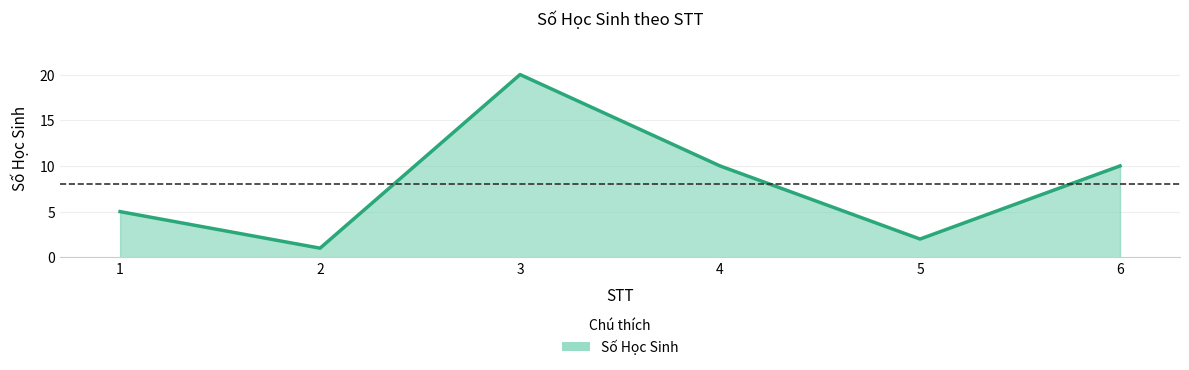

Does the chart display data point markers on the line(s)?

No